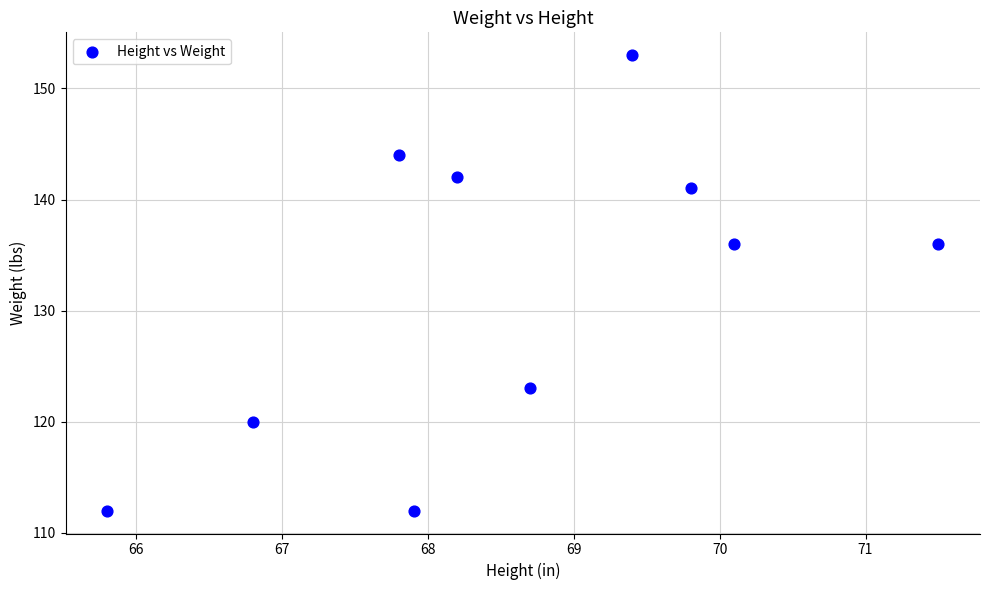

What is the range of Y values (max minus min)?

41